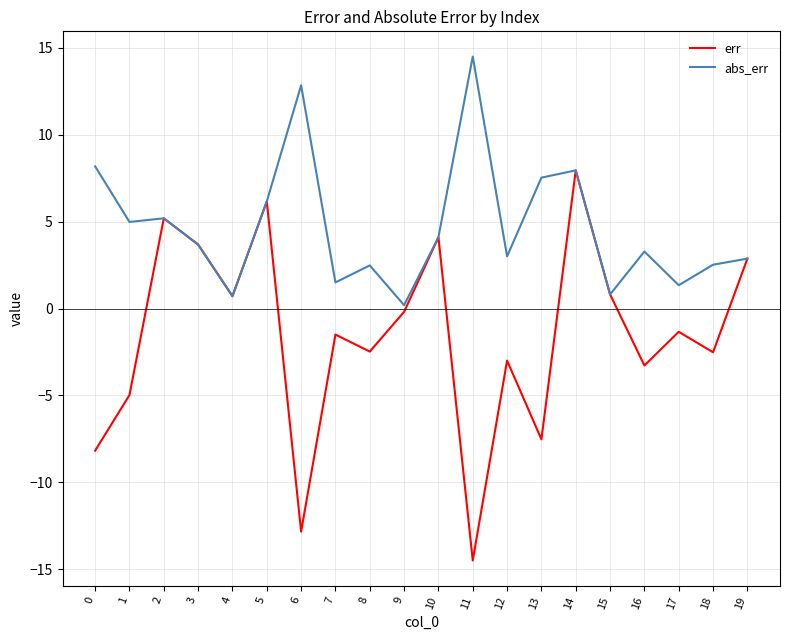

Which series has the largest range (max minus min)?

err